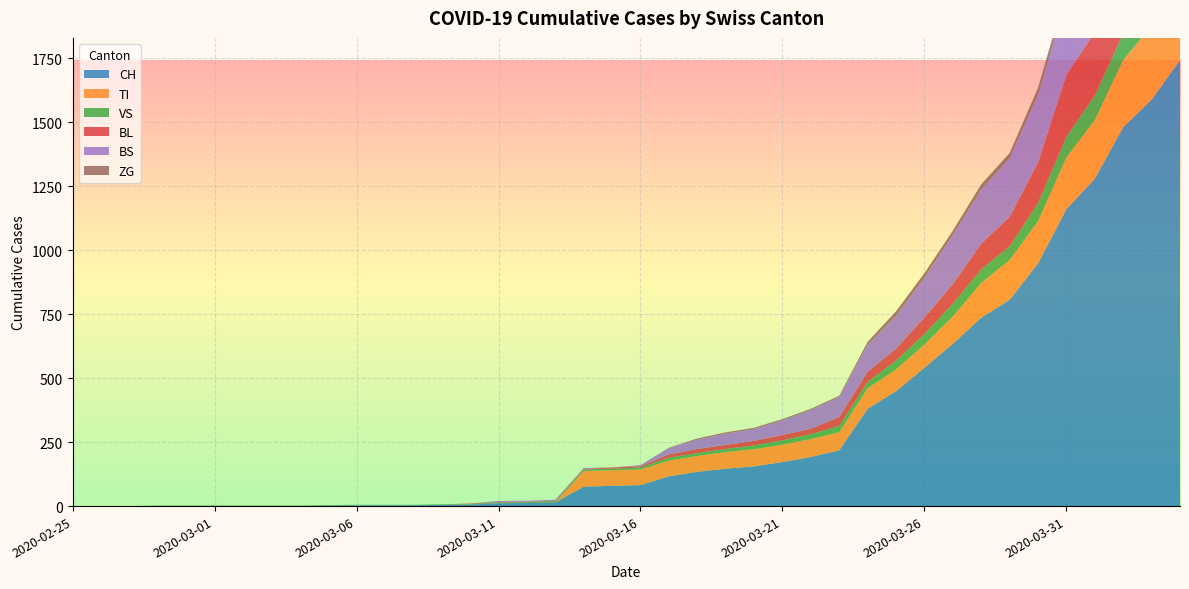

Reading right to left, transcribe all the data shown in this chart.

CH: 2020-04-04=1742	2020-04-03=1588	2020-04-02=1480	2020-04-01=1279	2020-03-31=1160	2020-03-30=948	2020-03-29=806	2020-03-28=736	2020-03-27=634	2020-03-26=540	2020-03-25=449	2020-03-24=380	2020-03-23=218	2020-03-22=192	2020-03-21=172	2020-03-20=155	2020-03-19=146	2020-03-18=134	2020-03-17=116	2020-03-16=82	2020-03-15=79	2020-03-14=76	2020-03-13=14	2020-03-12=12	2020-03-11=11	2020-03-10=6	2020-03-09=5	2020-03-08=3	2020-03-07=3	2020-03-06=3	2020-03-05=2	2020-03-04=0	2020-03-03=0	2020-03-02=0	2020-03-01=0	2020-02-29=0	2020-02-28=0	2020-02-27=0	2020-02-26=0	2020-02-25=0
TI: 2020-04-04=314	2020-04-03=287	2020-04-02=263	2020-04-01=229	2020-03-31=202	2020-03-30=165	2020-03-29=155	2020-03-28=136	2020-03-27=107	2020-03-26=91	2020-03-25=85	2020-03-24=80	2020-03-23=71	2020-03-22=70	2020-03-21=68	2020-03-20=67	2020-03-19=65	2020-03-18=62	2020-03-17=62	2020-03-16=61	2020-03-15=61	2020-03-14=61	2020-03-13=0	2020-03-12=0	2020-03-11=0	2020-03-10=0	2020-03-09=0	2020-03-08=0	2020-03-07=0	2020-03-06=0	2020-03-05=0	2020-03-04=0	2020-03-03=0	2020-03-02=0	2020-03-01=0	2020-02-29=0	2020-02-28=0	2020-02-27=0	2020-02-26=0	2020-02-25=0
VS: 2020-04-04=112	2020-04-03=109	2020-04-02=104	2020-04-01=96	2020-03-31=81	2020-03-30=71	2020-03-29=54	2020-03-28=53	2020-03-27=50	2020-03-26=41	2020-03-25=35	2020-03-24=25	2020-03-23=24	2020-03-22=19	2020-03-21=17	2020-03-20=15	2020-03-19=12	2020-03-18=11	2020-03-17=11	2020-03-16=8	2020-03-15=6	2020-03-14=6	2020-03-13=5	2020-03-12=3	2020-03-11=3	2020-03-10=2	2020-03-09=2	2020-03-08=2	2020-03-07=2	2020-03-06=2	2020-03-05=2	2020-03-04=2	2020-03-03=2	2020-03-02=2	2020-03-01=2	2020-02-29=2	2020-02-28=2	2020-02-27=0	2020-02-26=0	2020-02-25=0
BL: 2020-04-04=298	2020-04-03=266	2020-04-02=262	2020-04-01=249	2020-03-31=242	2020-03-30=158	2020-03-29=115	2020-03-28=100	2020-03-27=76	2020-03-26=65	2020-03-25=46	2020-03-24=40	2020-03-23=35	2020-03-22=21	2020-03-21=21	2020-03-20=18	2020-03-19=16	2020-03-18=16	2020-03-17=13	2020-03-16=5	2020-03-15=5	2020-03-14=2	2020-03-13=2	2020-03-12=2	2020-03-11=2	2020-03-10=2	2020-03-09=0	2020-03-08=0	2020-03-07=0	2020-03-06=0	2020-03-05=0	2020-03-04=0	2020-03-03=0	2020-03-02=0	2020-03-01=0	2020-02-29=0	2020-02-28=0	2020-02-27=0	2020-02-26=0	2020-02-25=0
BS: 2020-04-04=434	2020-04-03=397	2020-04-02=350	2020-04-01=323	2020-03-31=292	2020-03-30=263	2020-03-29=228	2020-03-28=211	2020-03-27=191	2020-03-26=155	2020-03-25=128	2020-03-24=105	2020-03-23=78	2020-03-22=73	2020-03-21=57	2020-03-20=46	2020-03-19=44	2020-03-18=36	2020-03-17=25	2020-03-16=4	2020-03-15=0	2020-03-14=4	2020-03-13=4	2020-03-12=4	2020-03-11=4	2020-03-10=0	2020-03-09=0	2020-03-08=0	2020-03-07=0	2020-03-06=0	2020-03-05=0	2020-03-04=0	2020-03-03=0	2020-03-02=0	2020-03-01=0	2020-02-29=0	2020-02-28=0	2020-02-27=0	2020-02-26=0	2020-02-25=0
ZG: 2020-04-04=46	2020-04-03=44	2020-04-02=41	2020-04-01=40	2020-03-31=39	2020-03-30=29	2020-03-29=21	2020-03-28=21	2020-03-27=18	2020-03-26=18	2020-03-25=18	2020-03-24=12	2020-03-23=5	2020-03-22=5	2020-03-21=5	2020-03-20=5	2020-03-19=5	2020-03-18=5	2020-03-17=1	2020-03-16=0	2020-03-15=0	2020-03-14=0	2020-03-13=0	2020-03-12=0	2020-03-11=0	2020-03-10=0	2020-03-09=0	2020-03-08=0	2020-03-07=0	2020-03-06=0	2020-03-05=0	2020-03-04=0	2020-03-03=0	2020-03-02=0	2020-03-01=0	2020-02-29=0	2020-02-28=0	2020-02-27=0	2020-02-26=0	2020-02-25=0